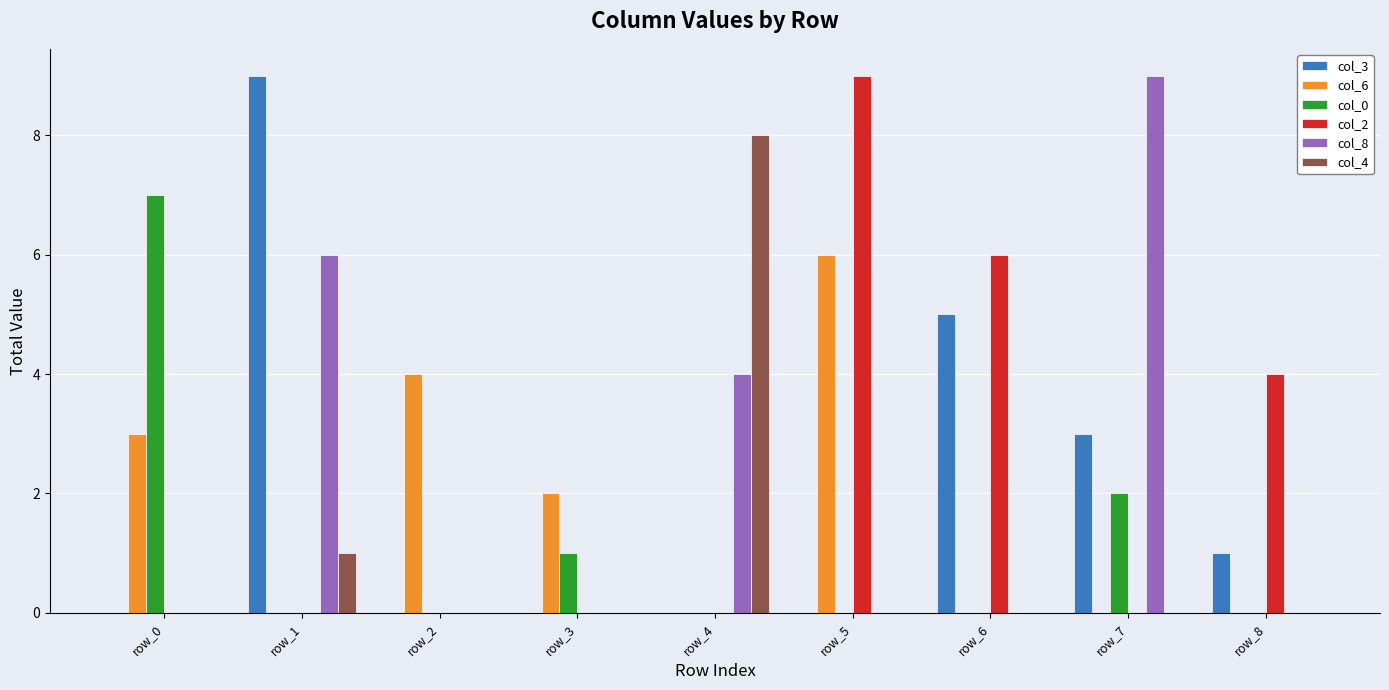

True or false: col_8 has a value of 0 at row_3.

True